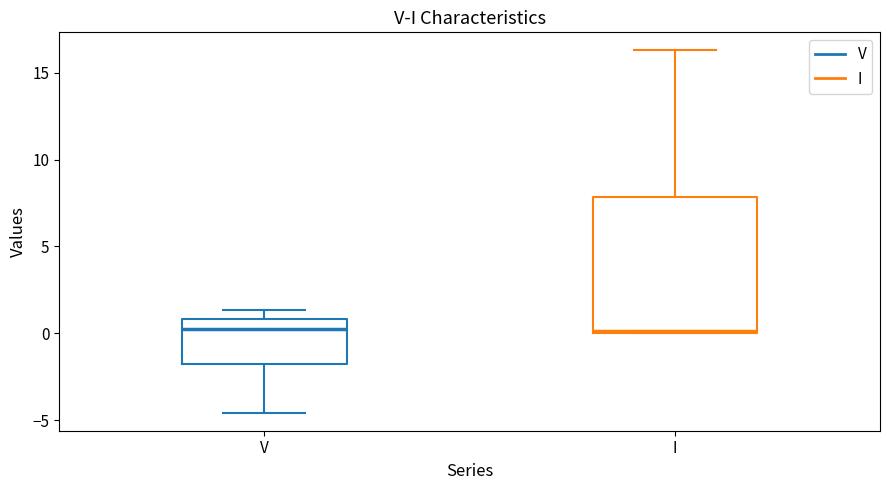

Where is the lower edge of the box for I on the y-axis? The values are not printed on the chart, so give them approximately, as read against the axis.

0.0